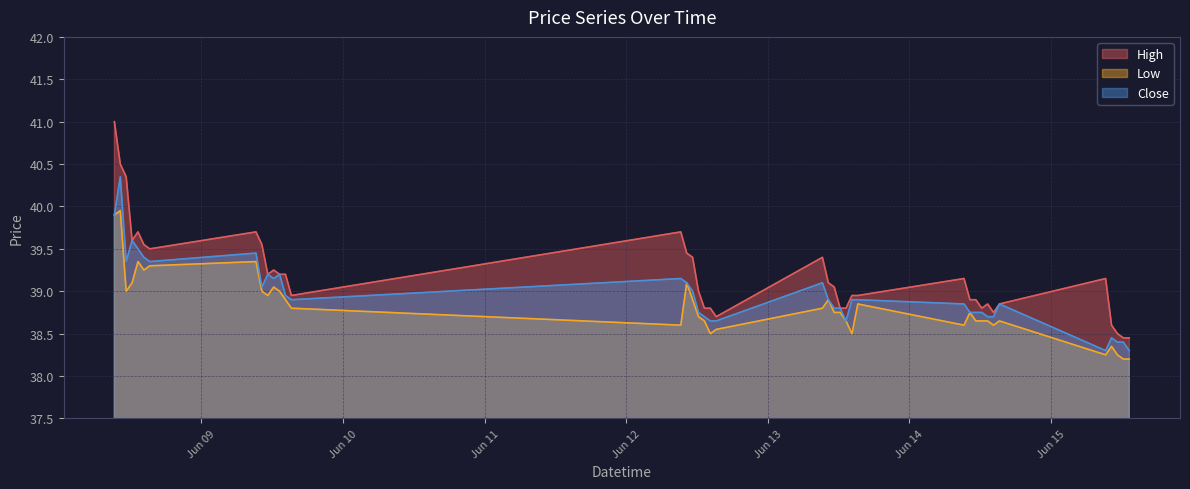

What is the average value of the Close series?

39.0